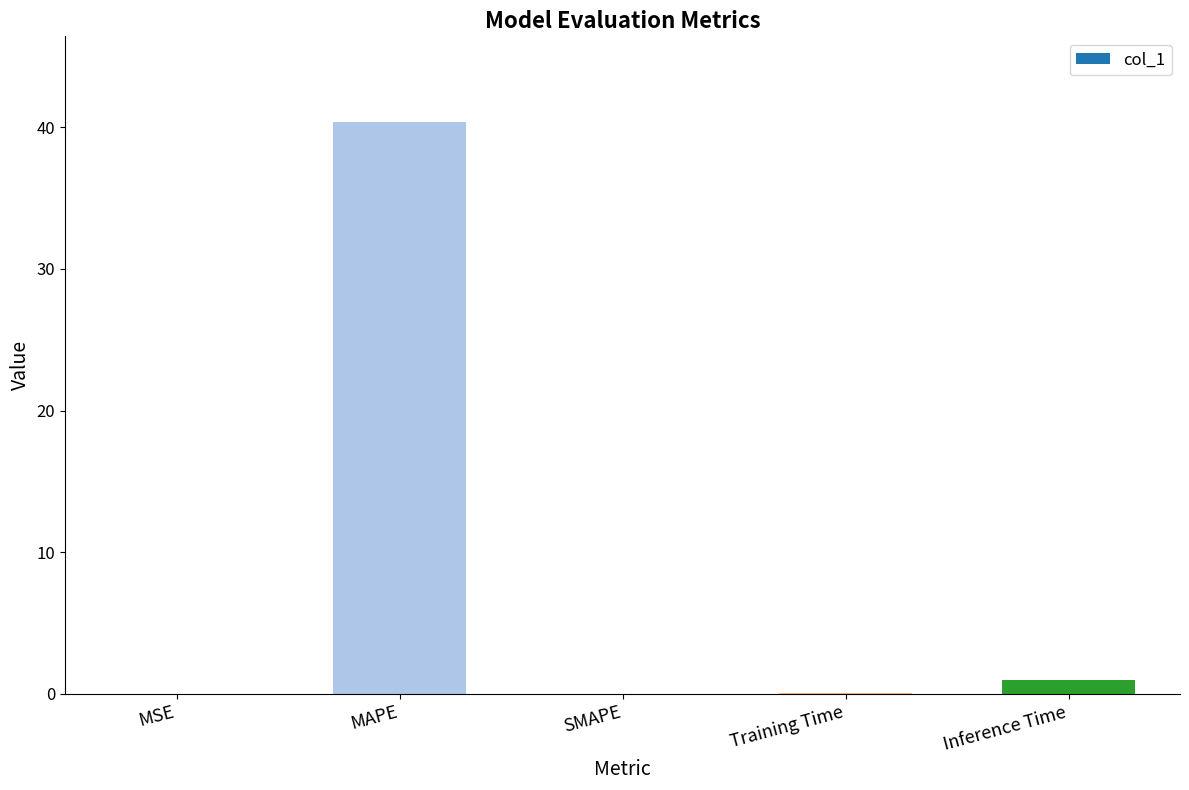

The chart shows a value of 71.1 at MAPE. True or false?

False